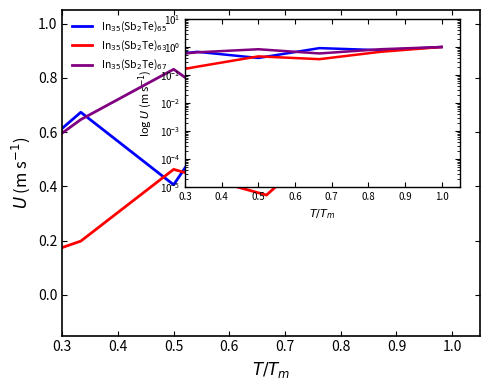

True or false: In$_{35}$(Sb$_2$Te)$_{63}$ and In$_{35}$(Sb$_2$Te)$_{67}$ cross at least once.

False